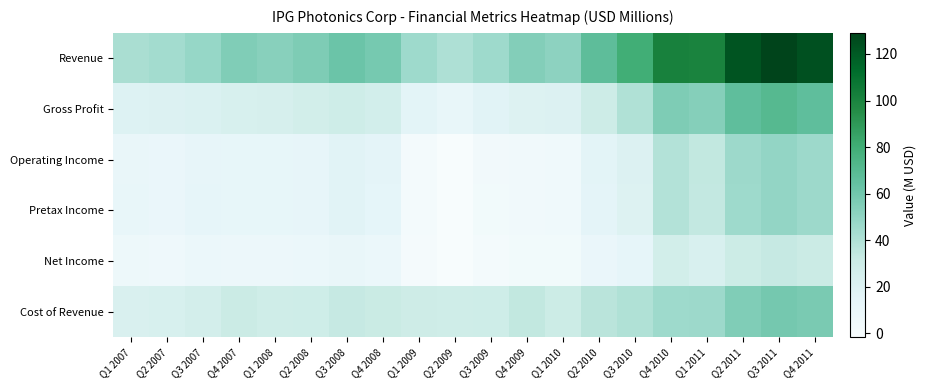

What is the maximum value shown in the chart?

129.1